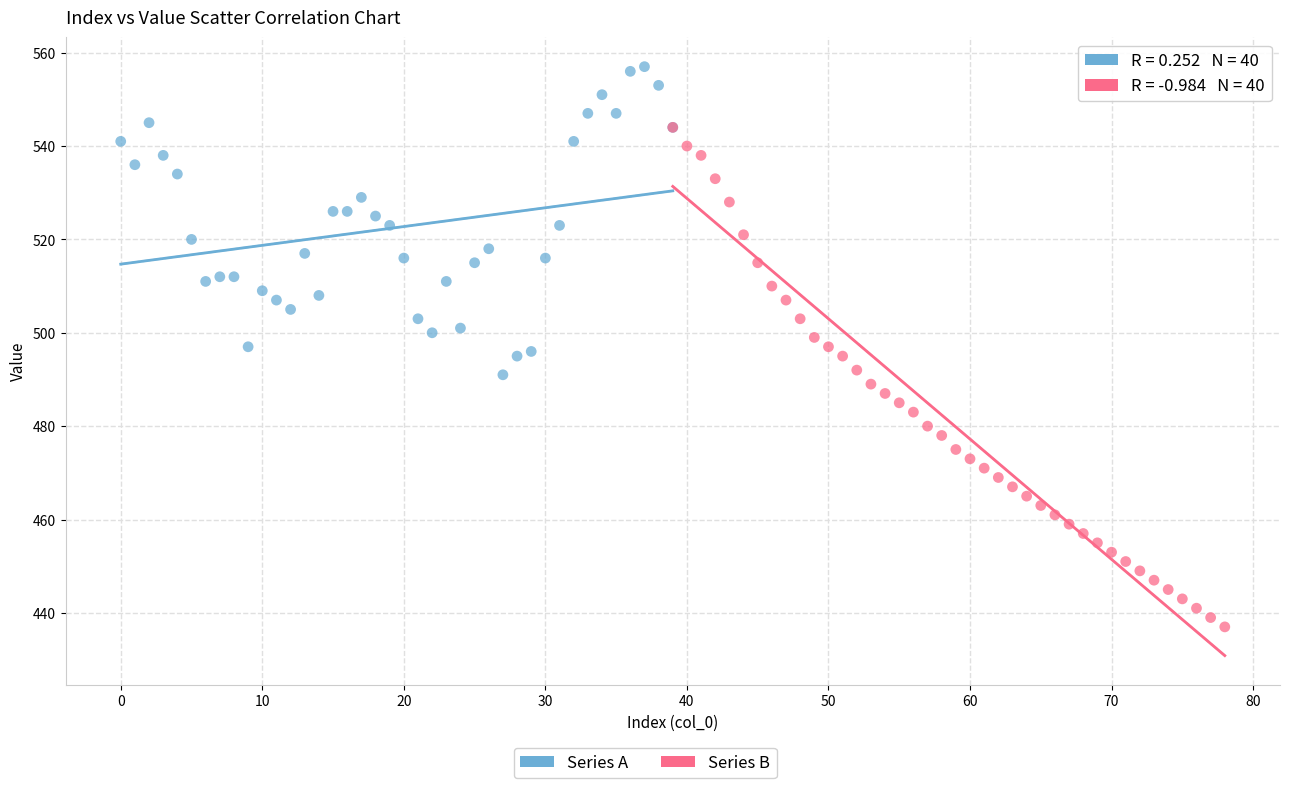

Which series has the largest Y range (max minus min)?

Series B